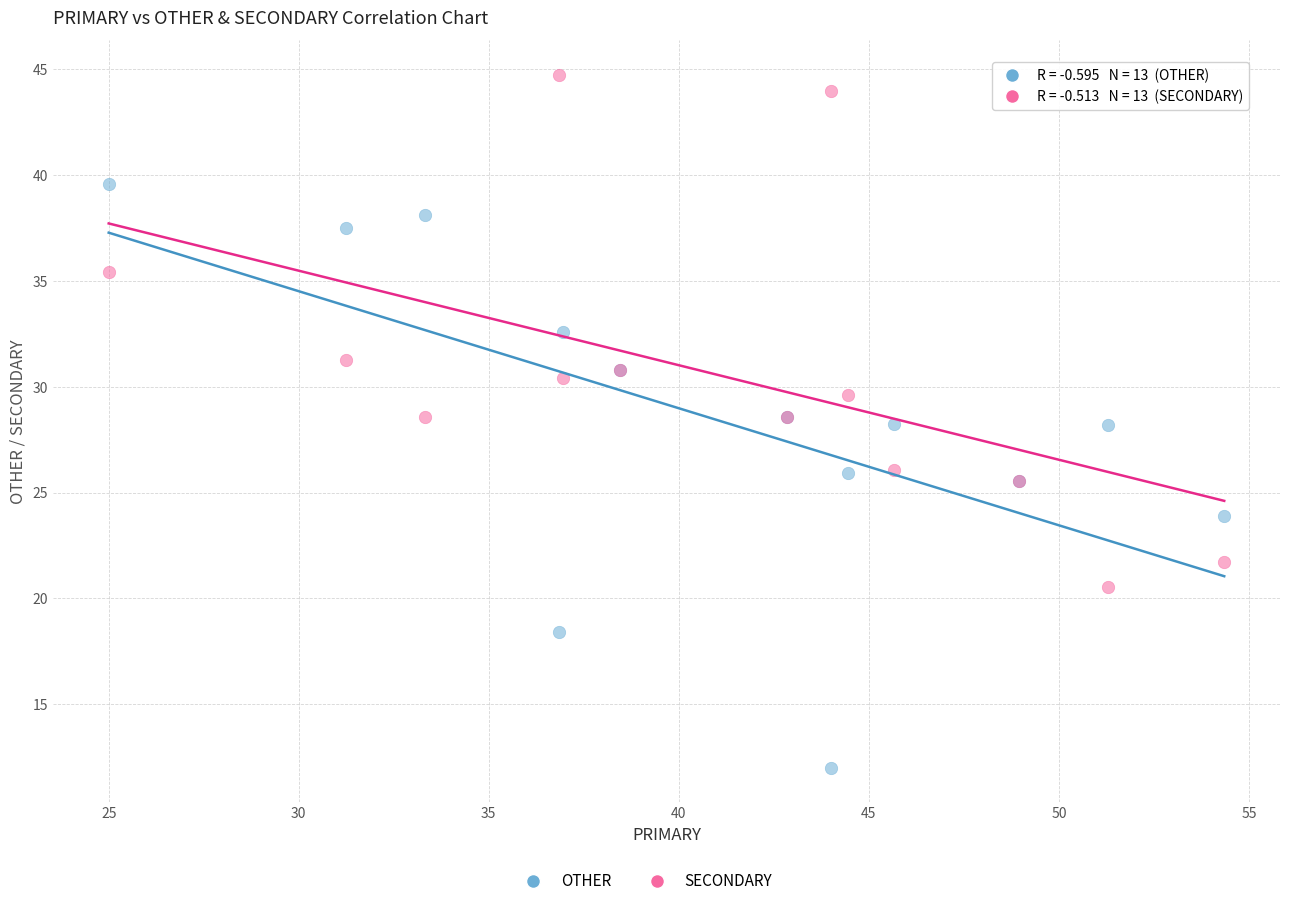

What is the X range (max minus min) for the scatter plot?

29.3